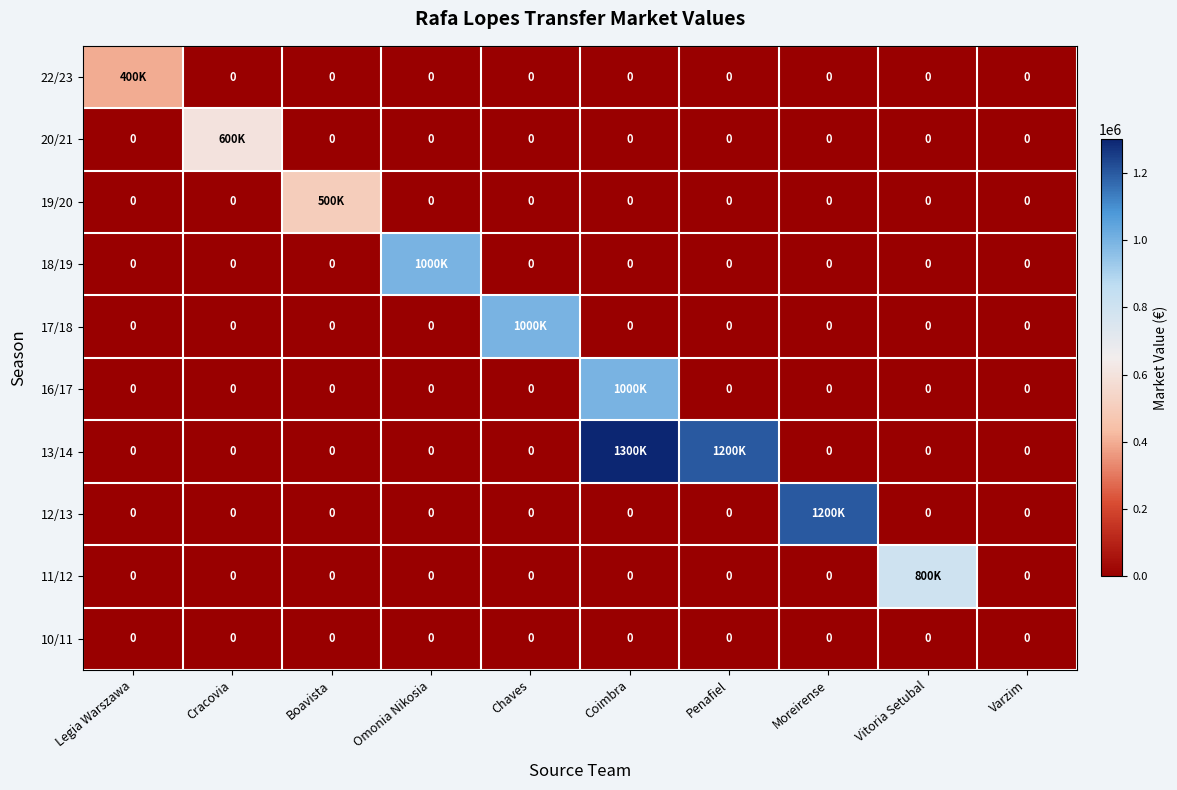

What is the difference between the maximum and minimum values in the 12/13 series?

1200000